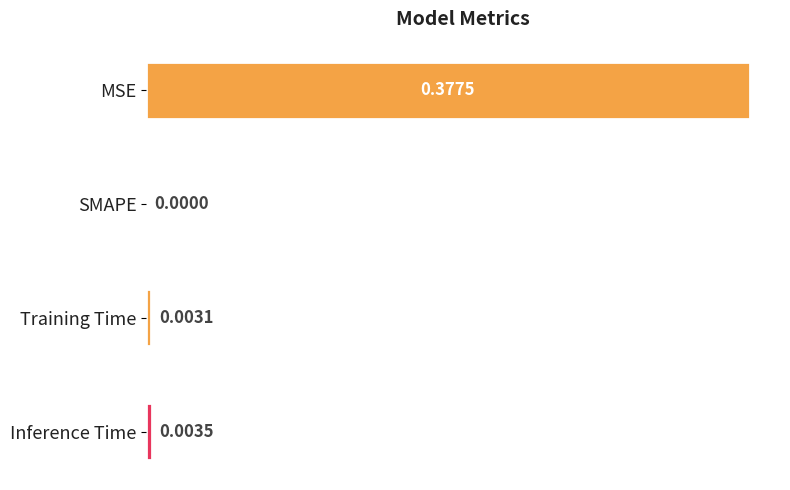

Are the bars horizontal?

Yes